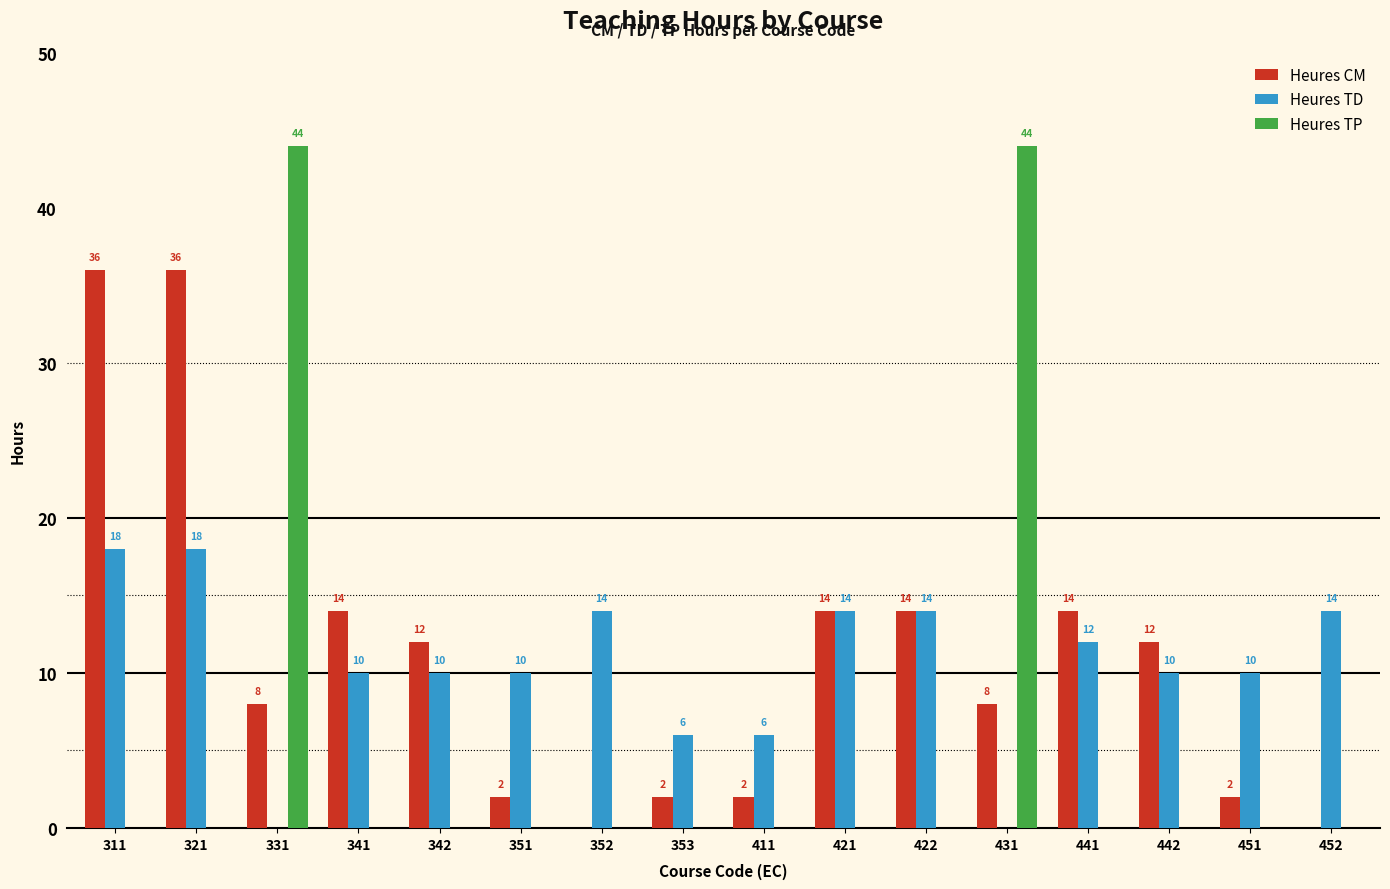

Is it true that Heures TD equals 6 at 353?

True